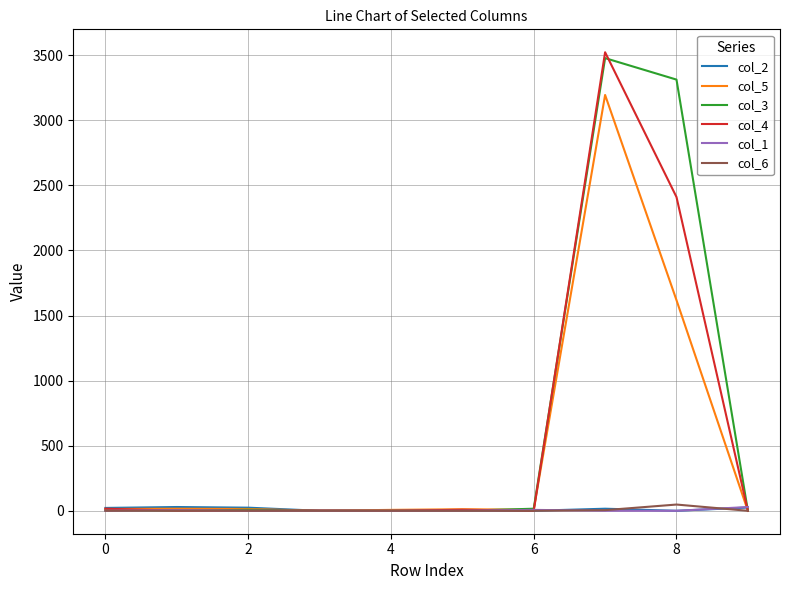

Which series has the widest spread of values?

col_4